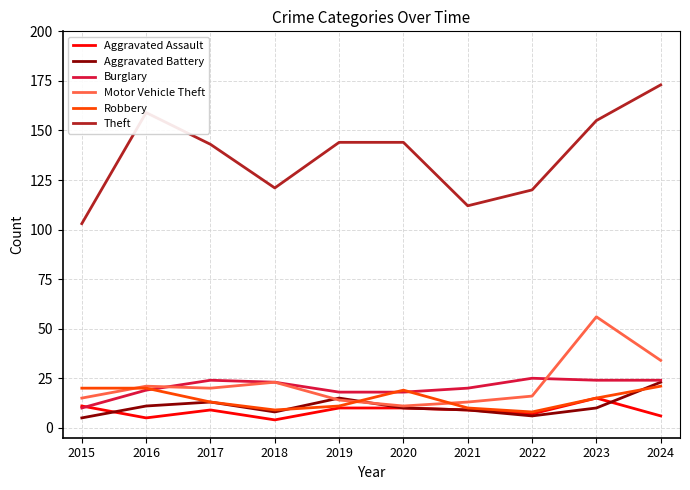

True or false: Motor Vehicle Theft has a value of 20 at 2017.

True